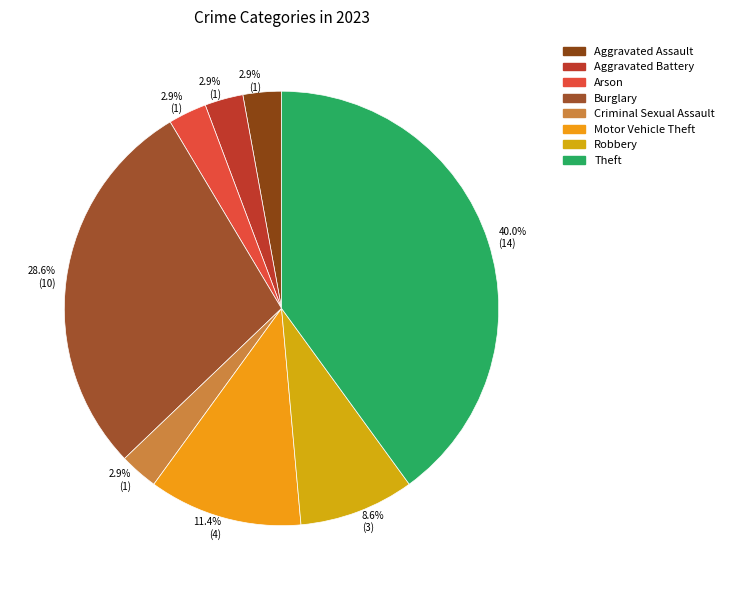

How many segments does this pie chart have?

8